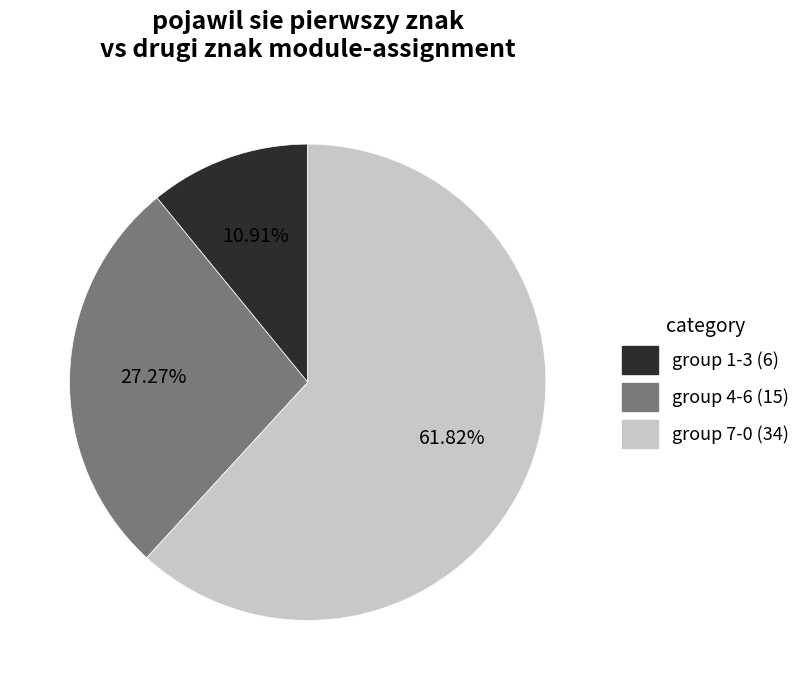

Is there any slice that represents more than half of the pie?

Yes